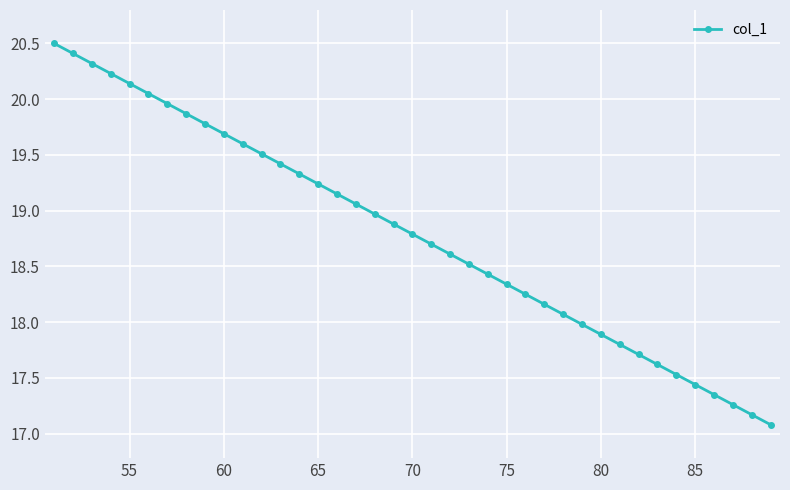

True or false: there are more than 1 points higher than both neighbors.

False